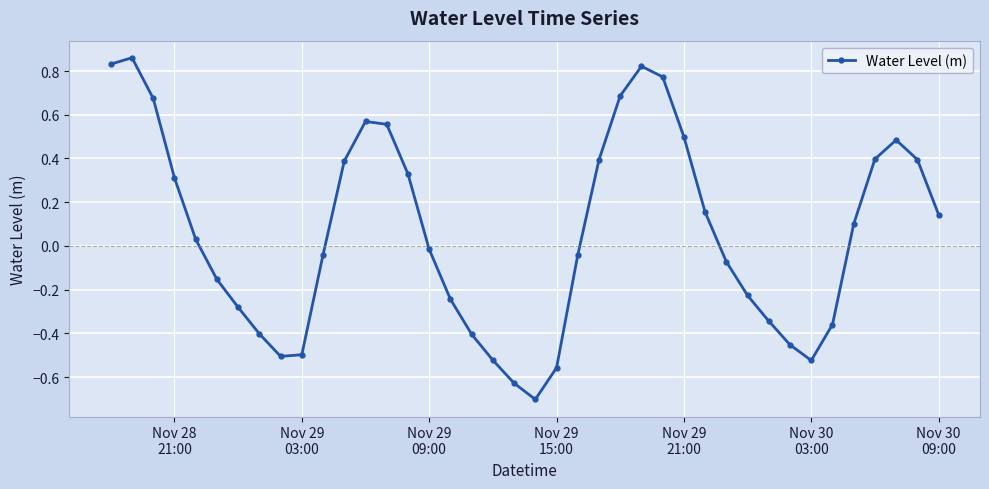

What is the sum of all values?

2.4